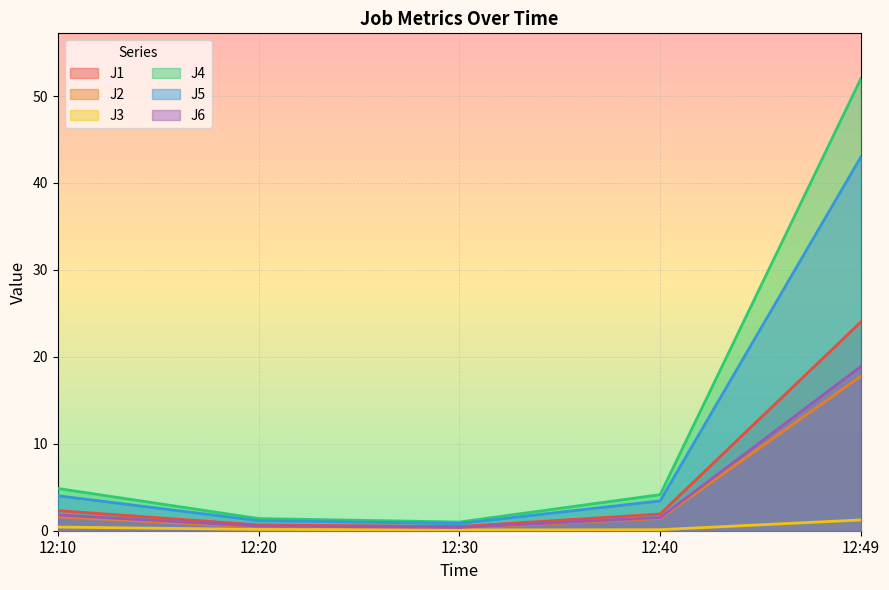

Reading right to left, transcribe all the data shown in this chart.

J1: 12:49=24.0	12:40=1.9	12:30=0.5	12:20=0.7	12:10=2.3
J2: 12:49=17.8	12:40=1.4	12:30=0.3	12:20=0.4	12:10=1.6
J3: 12:49=1.2	12:40=0.1	12:30=0.1	12:20=0.1	12:10=0.4
J4: 12:49=52.0	12:40=4.2	12:30=1.0	12:20=1.4	12:10=4.9
J5: 12:49=43.0	12:40=3.4	12:30=0.8	12:20=1.2	12:10=4.0
J6: 12:49=18.9	12:40=1.5	12:30=0.4	12:20=0.5	12:10=1.8